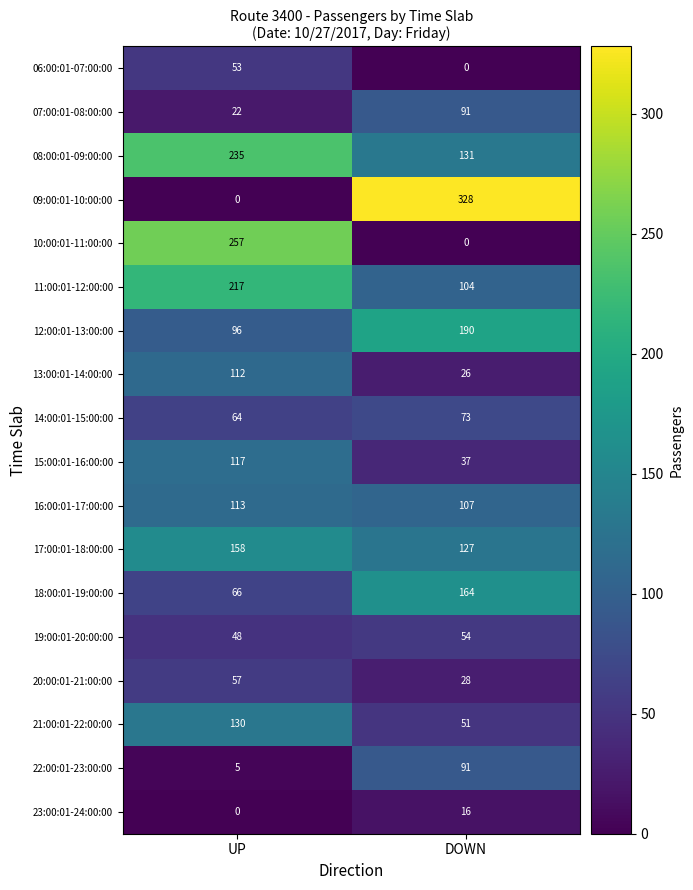

True or false: 22:00:01-23:00:00 has a value of 40 at DOWN.

False